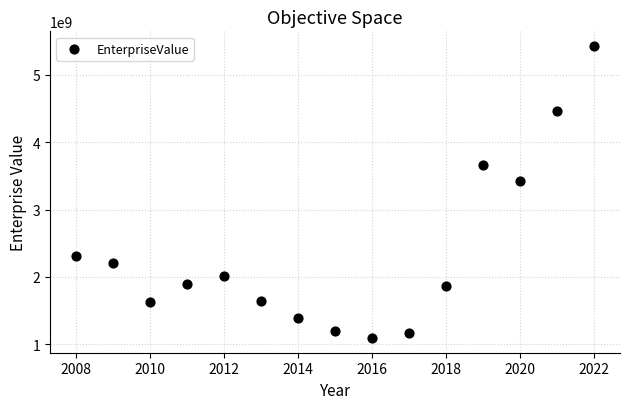

What Y value in the scatter plot is closest to 3259512300?

3430298780.0